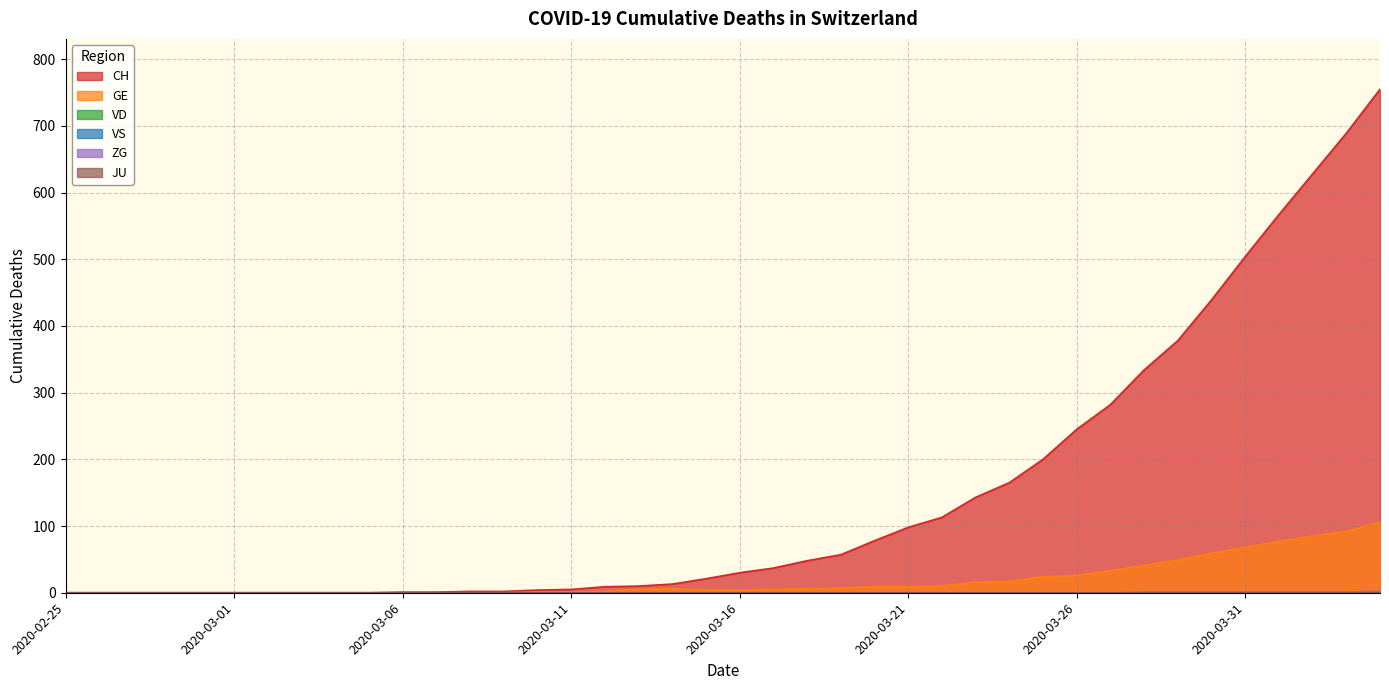

Which has a higher value, 2020-03-18 or 2020-03-31?

2020-03-31